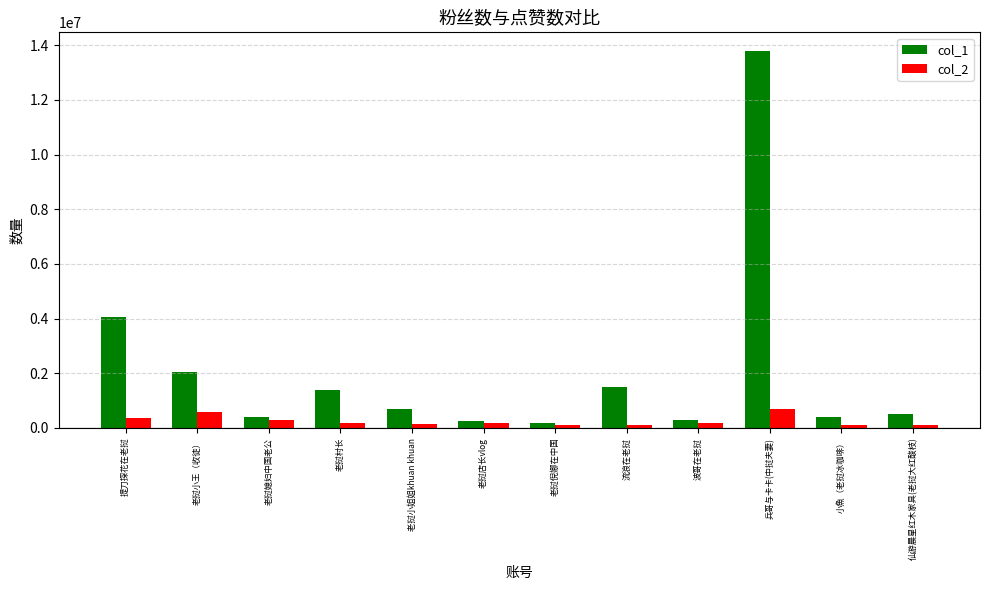

Where does the col_1 series first go above 691000?

提刀探花在老挝